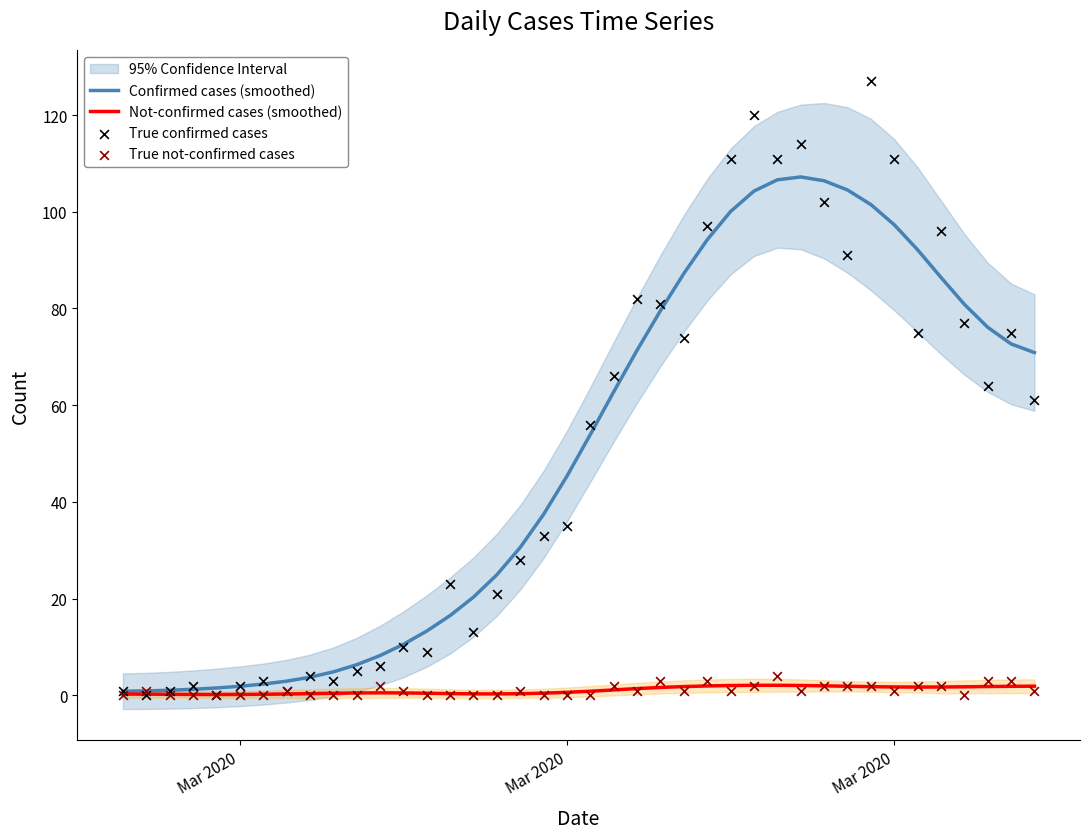

Which series has the largest Y range (max minus min)?

True confirmed cases